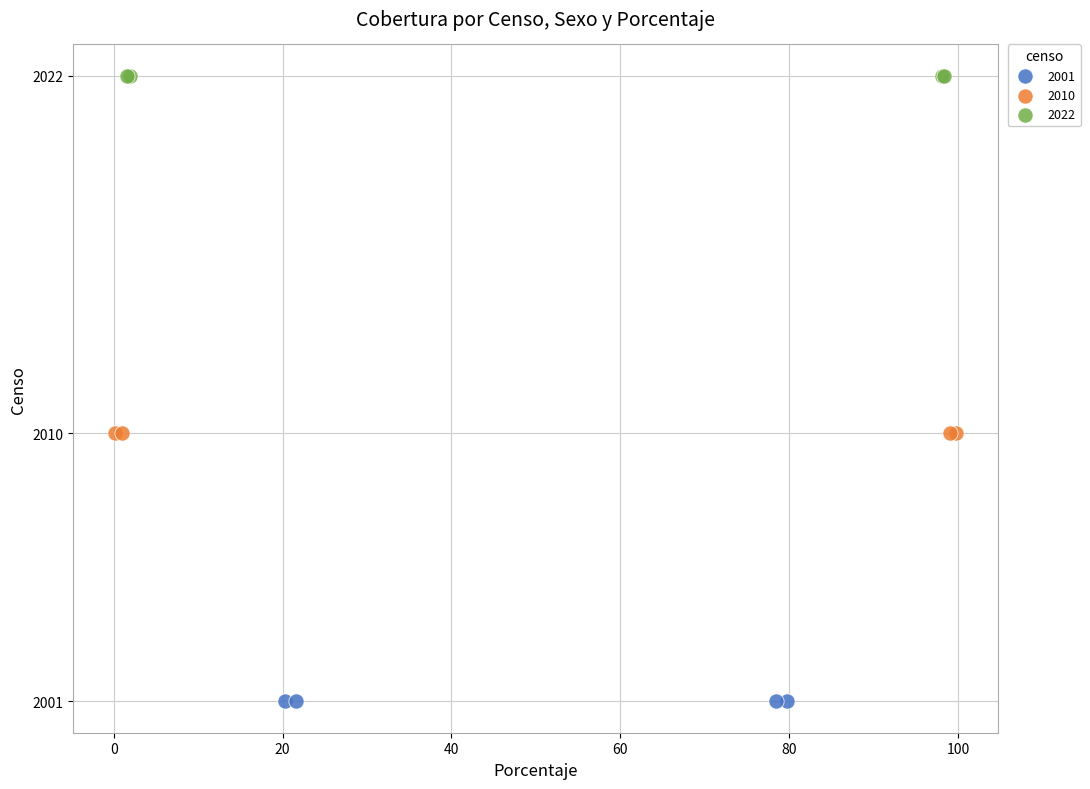

What are all the series names shown in the legend?

2001, 2010, 2022